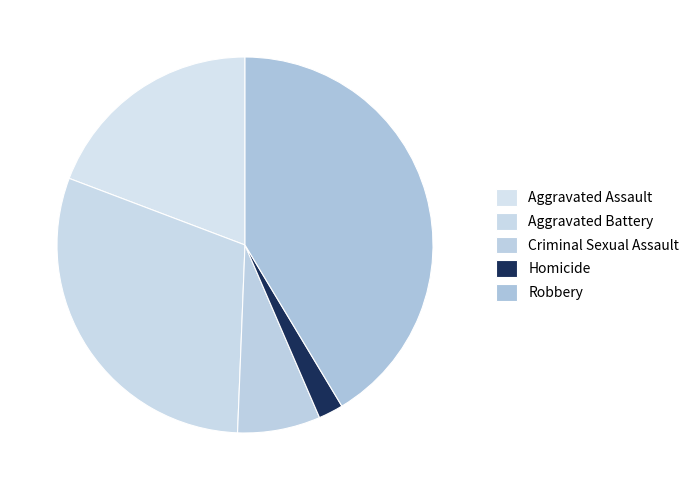

How many segments does this pie chart have?

5